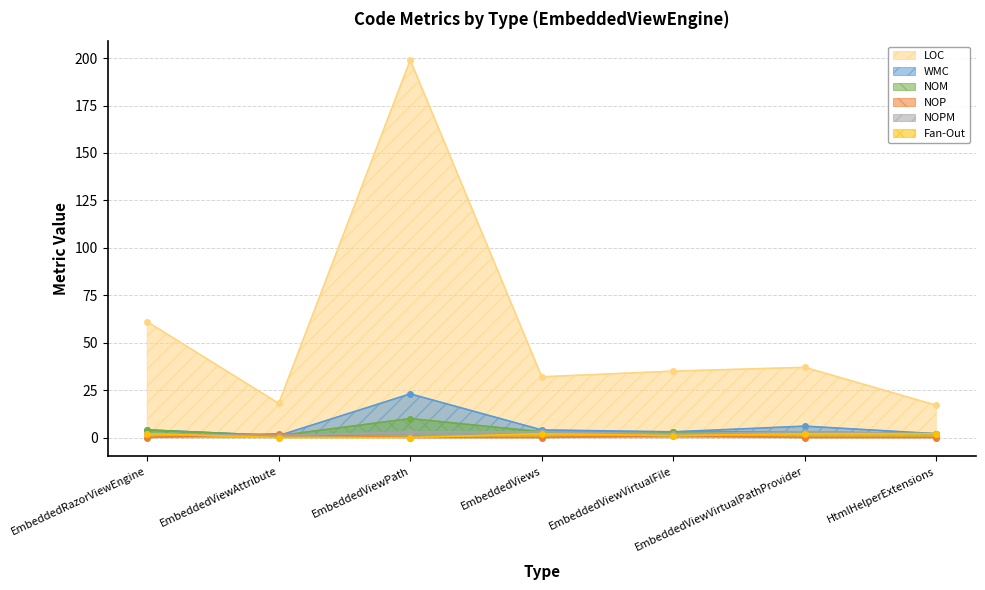

Reading left to right, transcribe all the data shown in this chart.

LOC: EmbeddedRazorViewEngine=61	EmbeddedViewAttribute=18	EmbeddedViewPath=199	EmbeddedViews=32	EmbeddedViewVirtualFile=35	EmbeddedViewVirtualPathProvider=37	HtmlHelperExtensions=17
WMC: EmbeddedRazorViewEngine=4	EmbeddedViewAttribute=1	EmbeddedViewPath=23	EmbeddedViews=4	EmbeddedViewVirtualFile=3	EmbeddedViewVirtualPathProvider=6	HtmlHelperExtensions=2
NOM: EmbeddedRazorViewEngine=4	EmbeddedViewAttribute=1	EmbeddedViewPath=10	EmbeddedViews=3	EmbeddedViewVirtualFile=3	EmbeddedViewVirtualPathProvider=3	HtmlHelperExtensions=2
NOP: EmbeddedRazorViewEngine=0	EmbeddedViewAttribute=2	EmbeddedViewPath=0	EmbeddedViews=0	EmbeddedViewVirtualFile=1	EmbeddedViewVirtualPathProvider=0	HtmlHelperExtensions=0
NOPM: EmbeddedRazorViewEngine=2	EmbeddedViewAttribute=1	EmbeddedViewPath=3	EmbeddedViews=3	EmbeddedViewVirtualFile=2	EmbeddedViewVirtualPathProvider=3	HtmlHelperExtensions=2
Fan-Out: EmbeddedRazorViewEngine=2	EmbeddedViewAttribute=0	EmbeddedViewPath=0	EmbeddedViews=2	EmbeddedViewVirtualFile=1	EmbeddedViewVirtualPathProvider=2	HtmlHelperExtensions=2